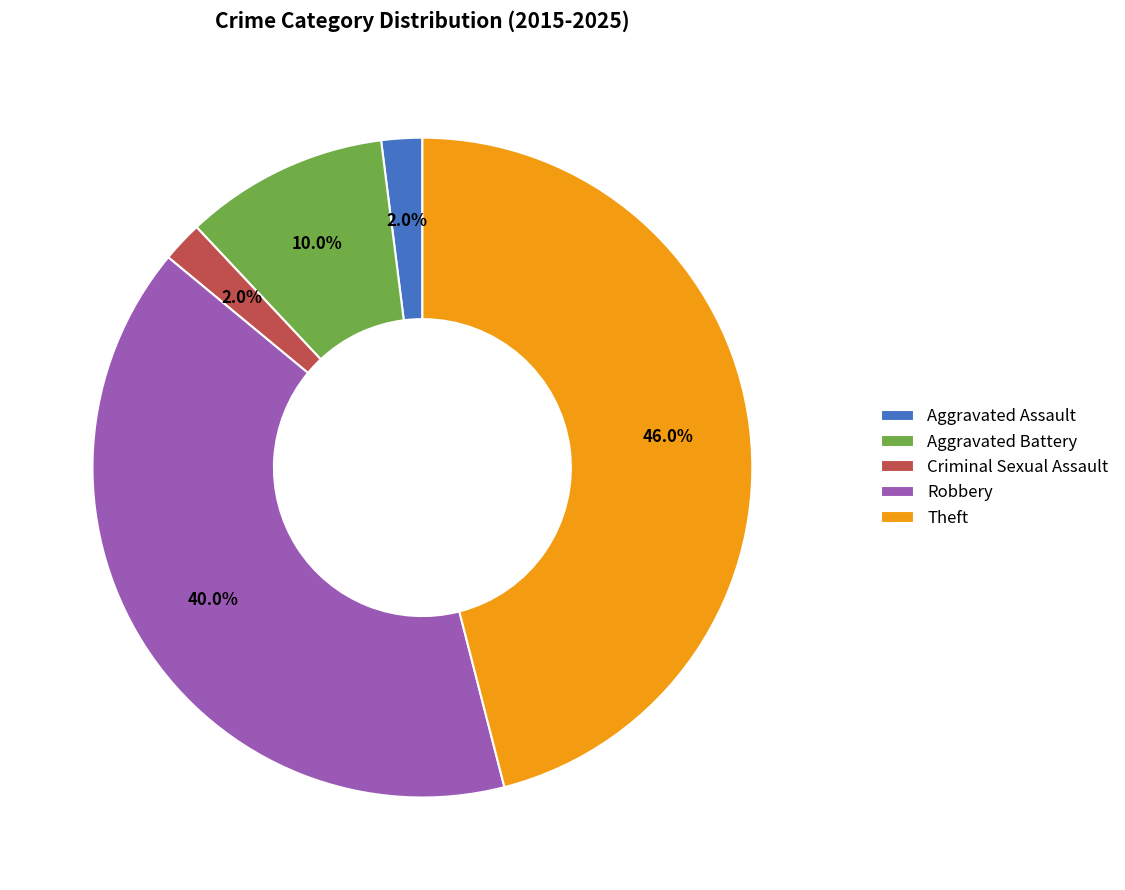

What is the ratio of the value at Aggravated Battery to the value at Aggravated Assault?

5.0